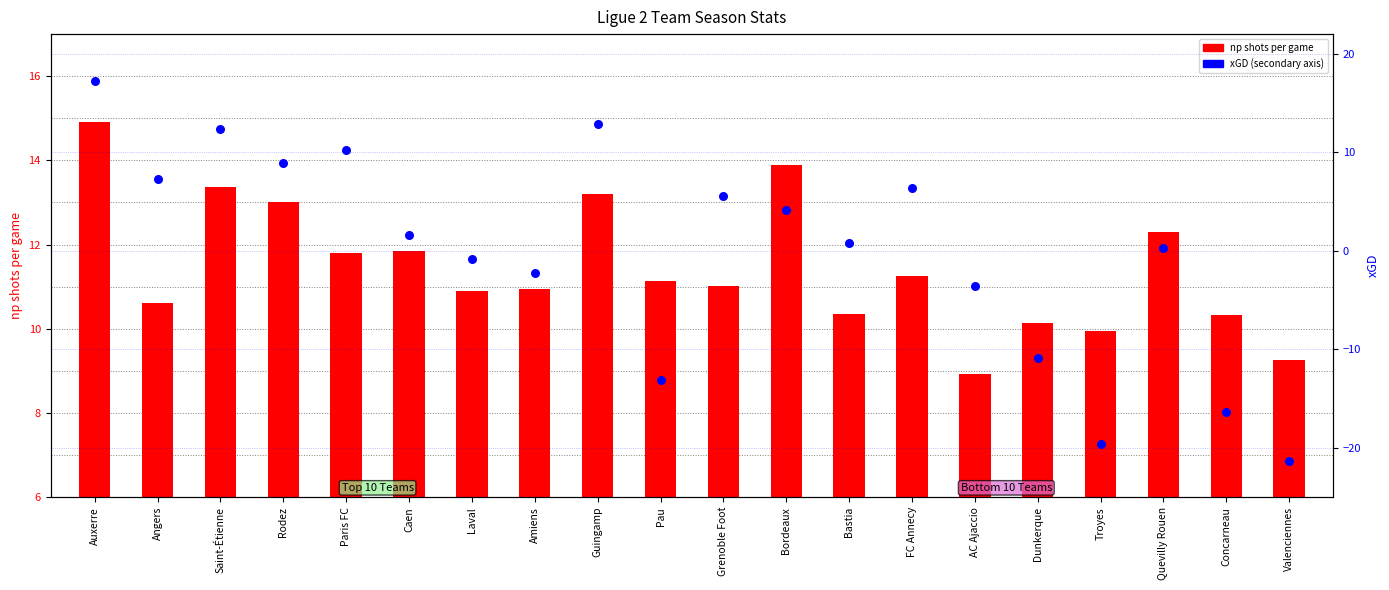

Which series contains the highest Y value?

xgd